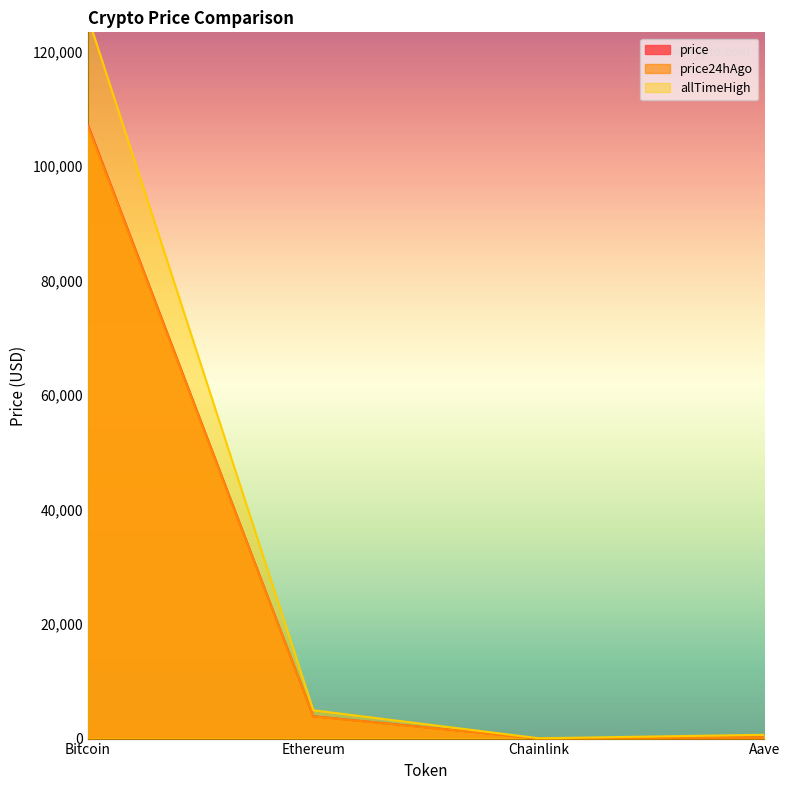

Between Aave and Bitcoin, which is larger?

Bitcoin